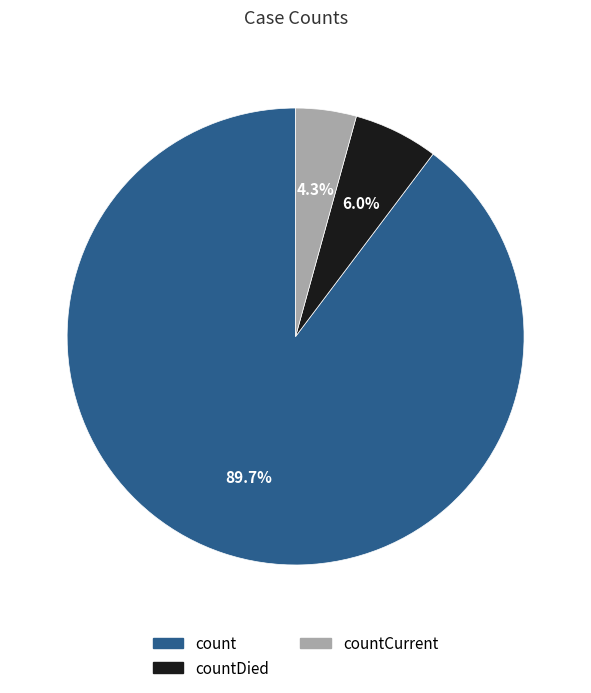

True or false: countDied accounts for 16% of the total.

False